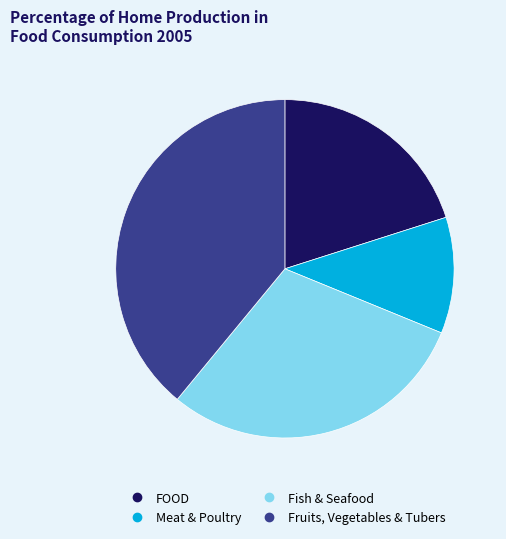

Rank the categories by value from lowest to highest.

Meat & Poultry, FOOD, Fish & Seafood, Fruits, Vegetables & Tubers